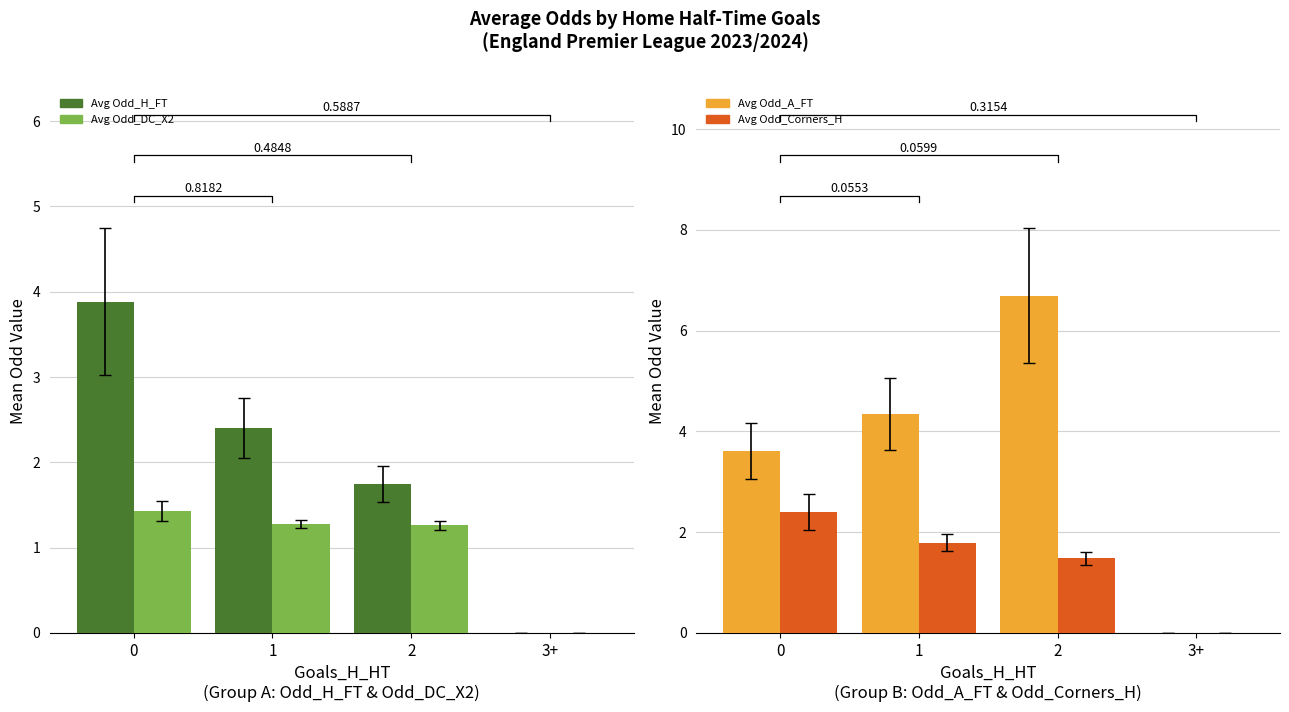

What is the difference between the second highest and minimum values in the Avg Odd_Corners_H series?

1.8